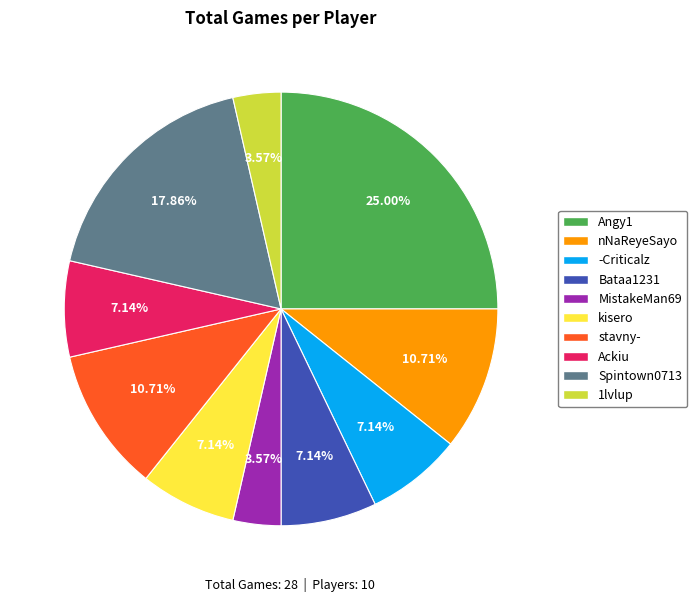

Does 1lvlup represent more than half of the total?

No